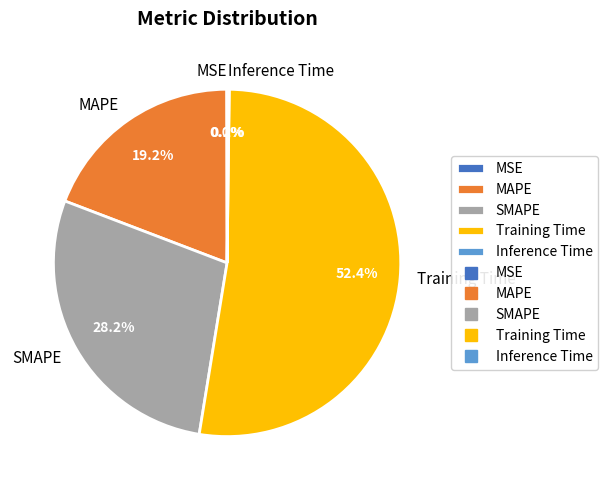

True or false: MAPE accounts for 28% of the total.

False